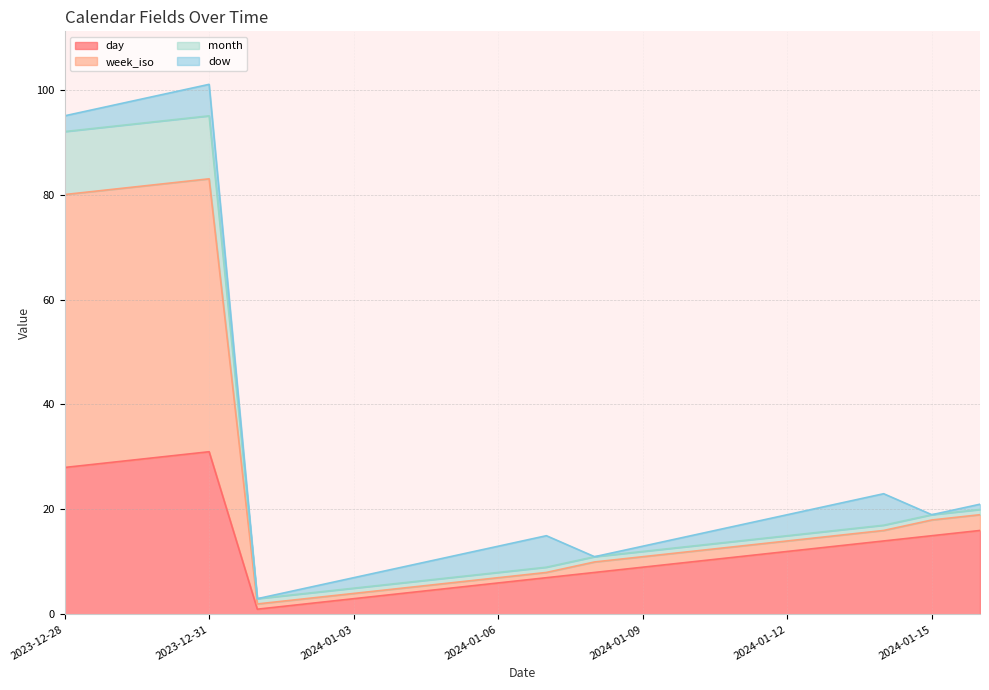

What is the smallest value displayed?

1